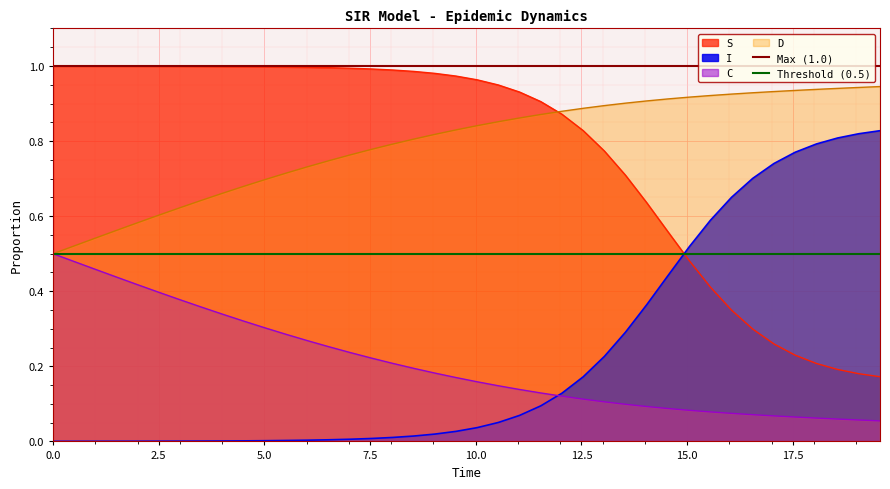

What is the sum of the Max (1.0) values at 2.5 and 0.0?

2.0